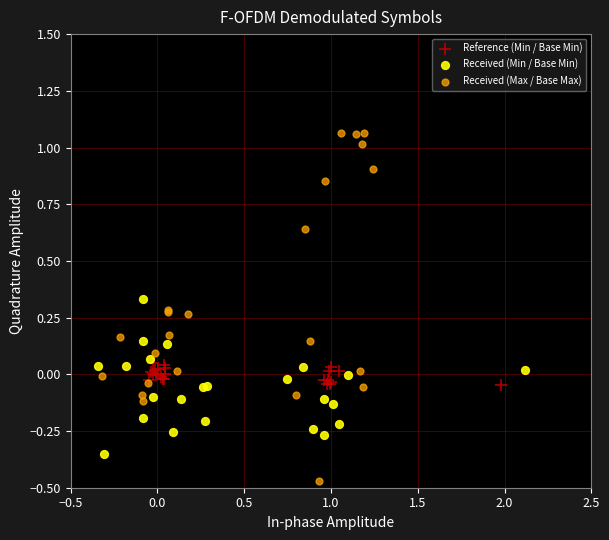

Which series contains the lowest Y value?

Received (Max / Base Max)